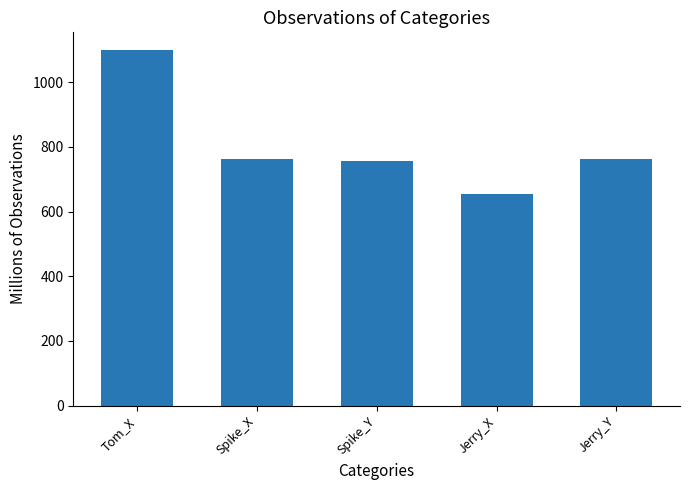

What is the approximate value at Spike_X?

763